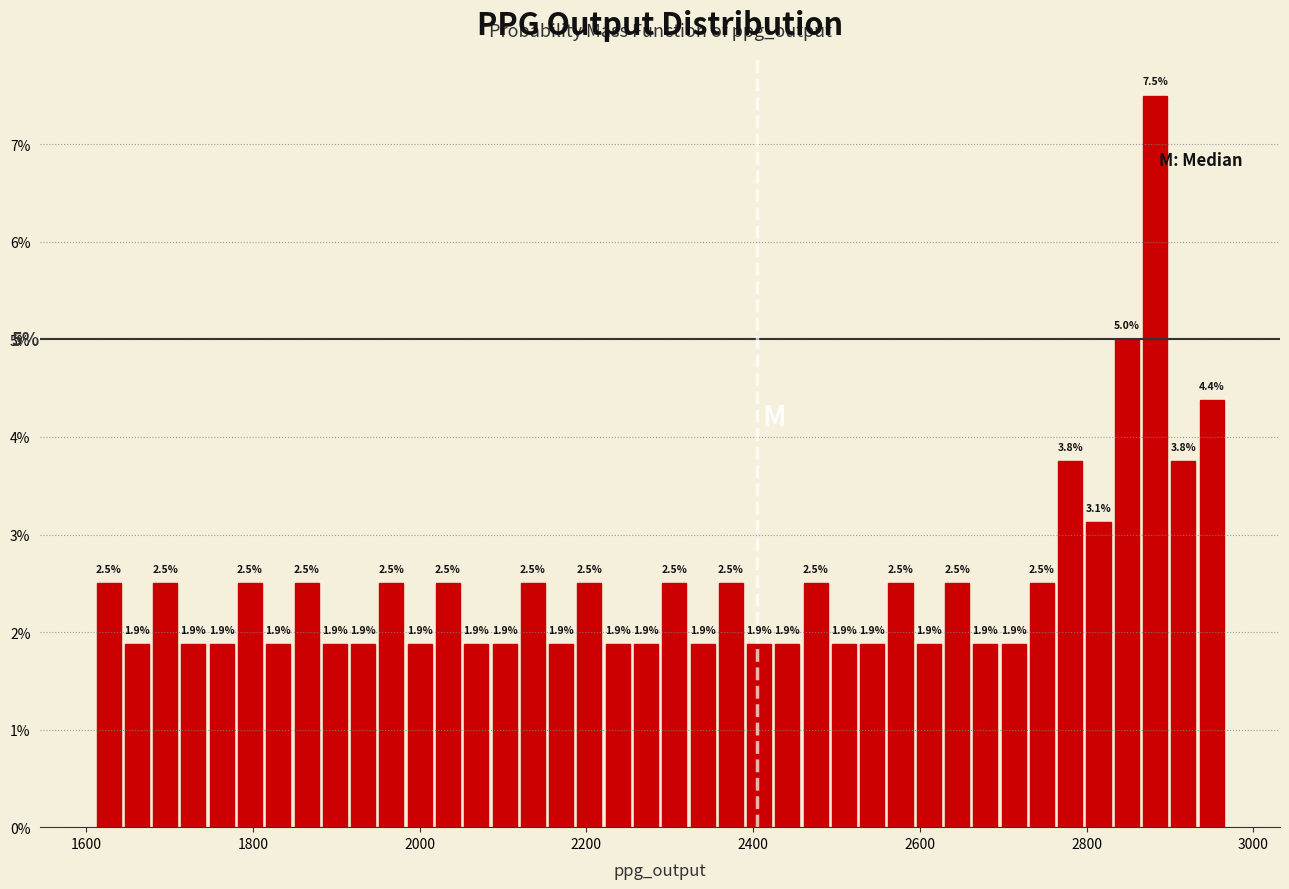

Around what value on the x-axis is the tallest bar? Give the approximate position of its centre, as read against the axis.

2880